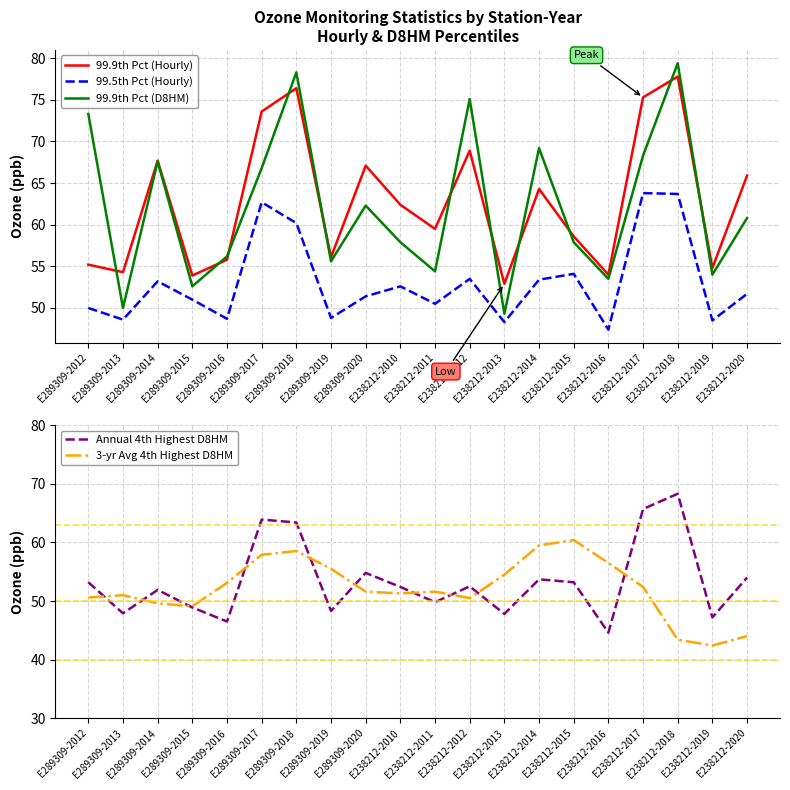

What position from the right is E289309-2012?

20